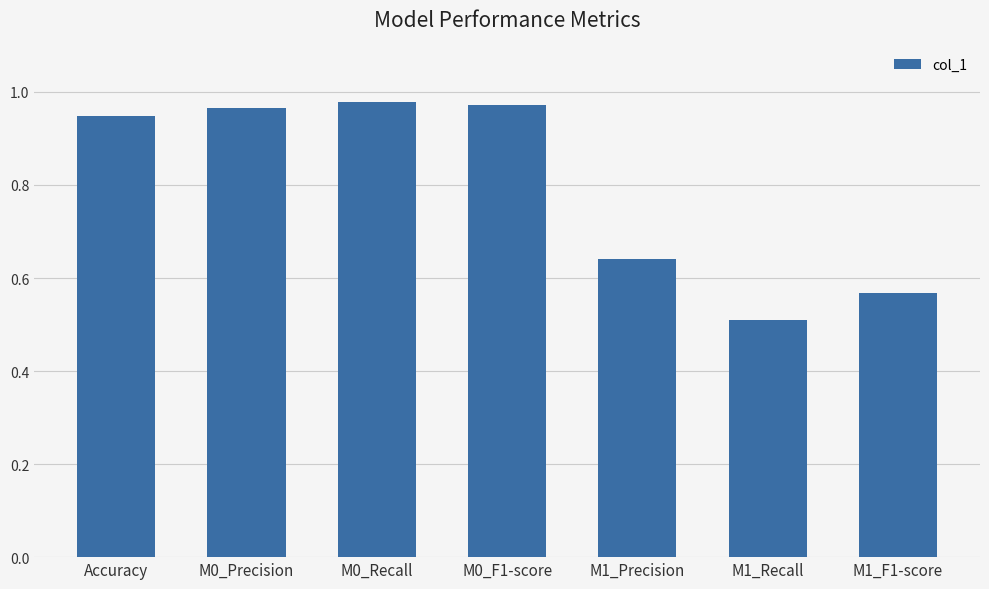

What is the change in value from M0_Recall to M1_Precision?

-0.3